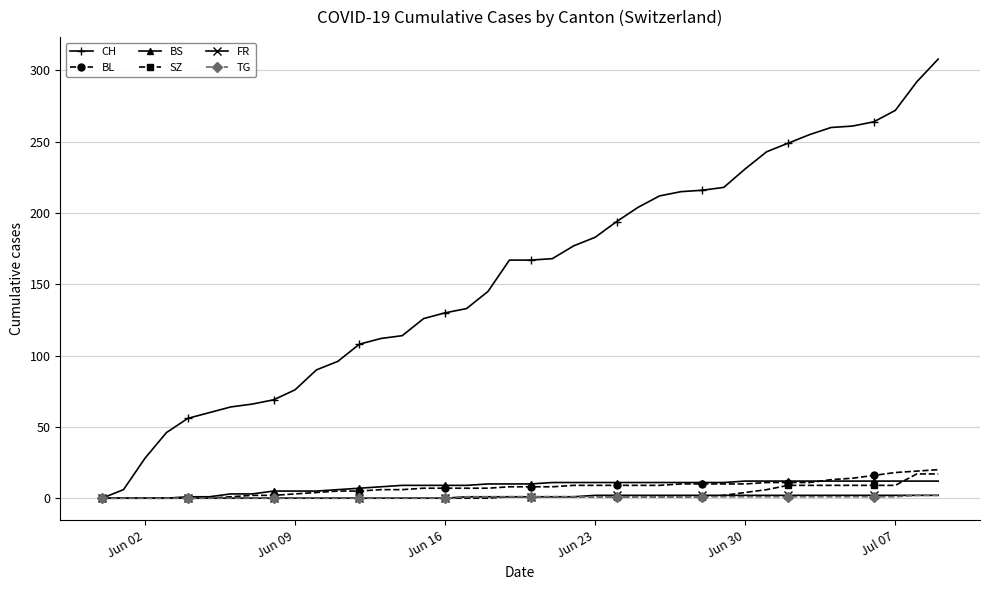

What is the difference between the maximum and minimum values in the BL series?

20